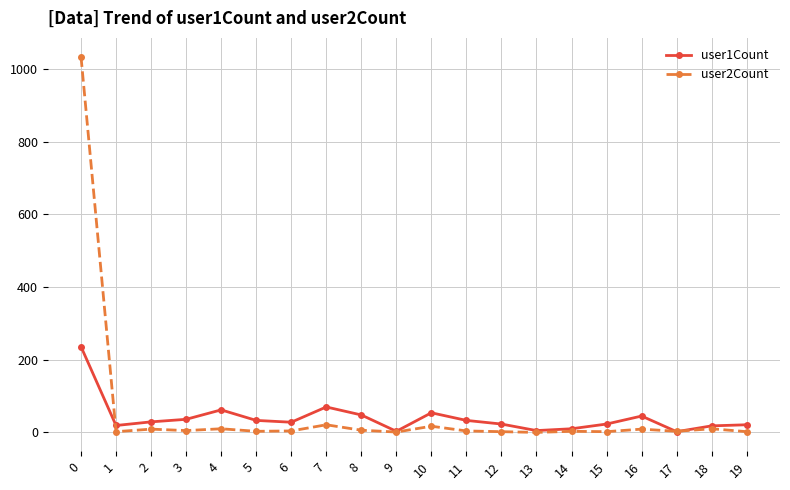

What is the greatest value displayed?

1034